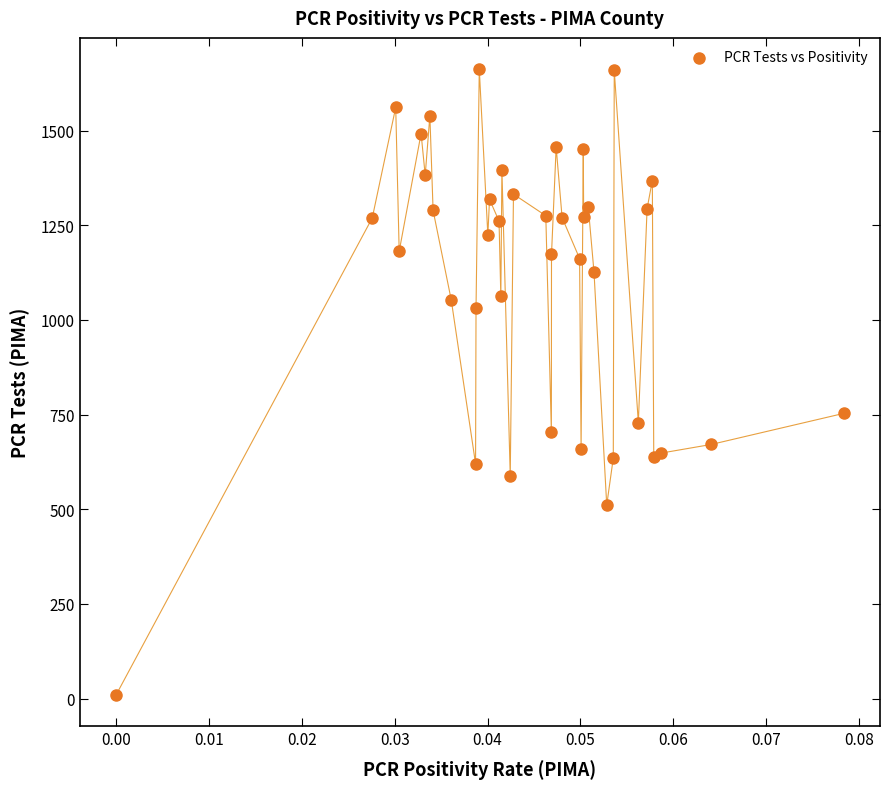

What Y value in the scatter plot is closest to 836?

753